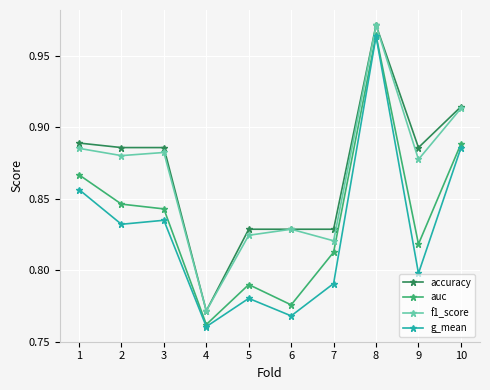

What is the sum of the g_mean values at 1 and 9?

1.7